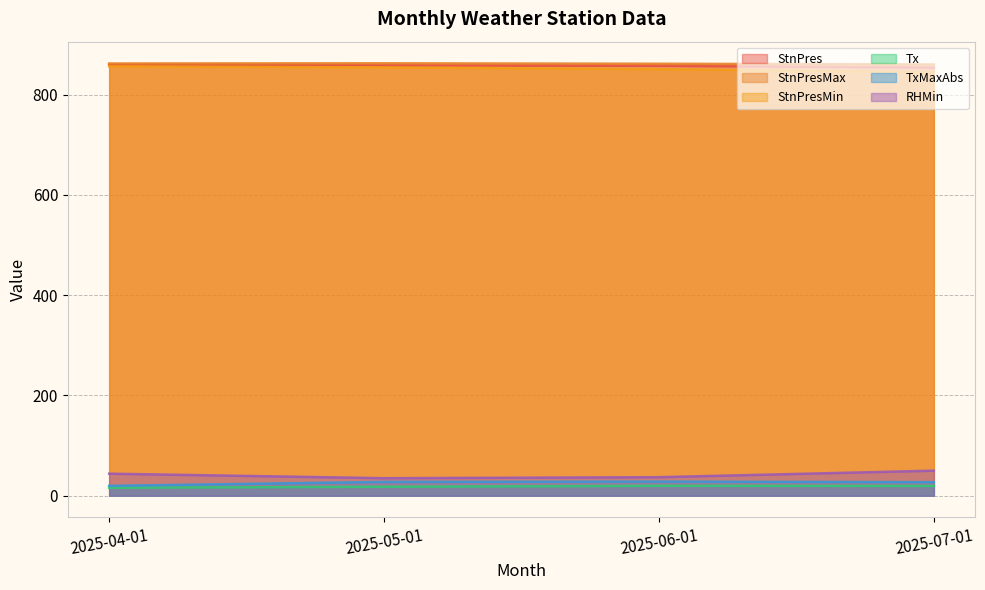

Which has a higher value, 2025-04-01 or 2025-05-01?

2025-04-01